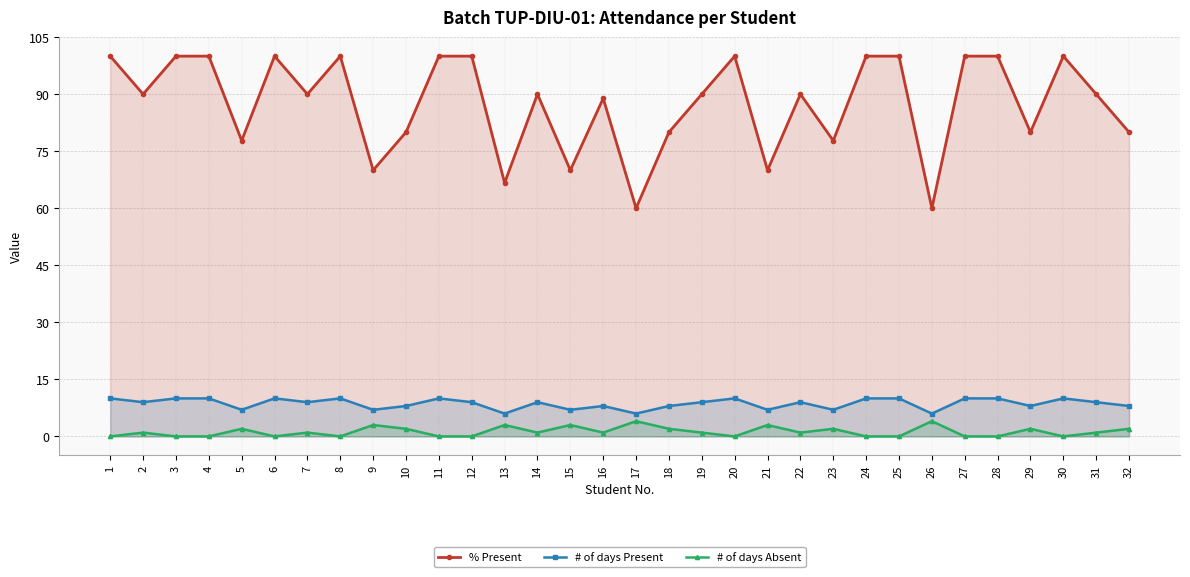

What is the difference between the highest and lowest values at 21?

67.0